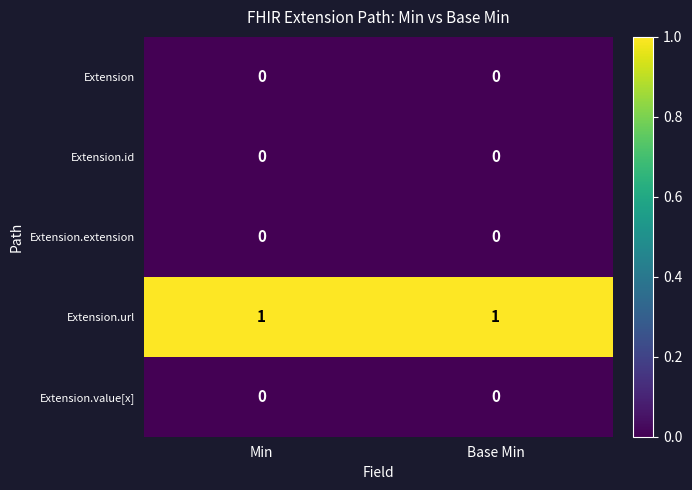

What is the total value across all series at Min?

1